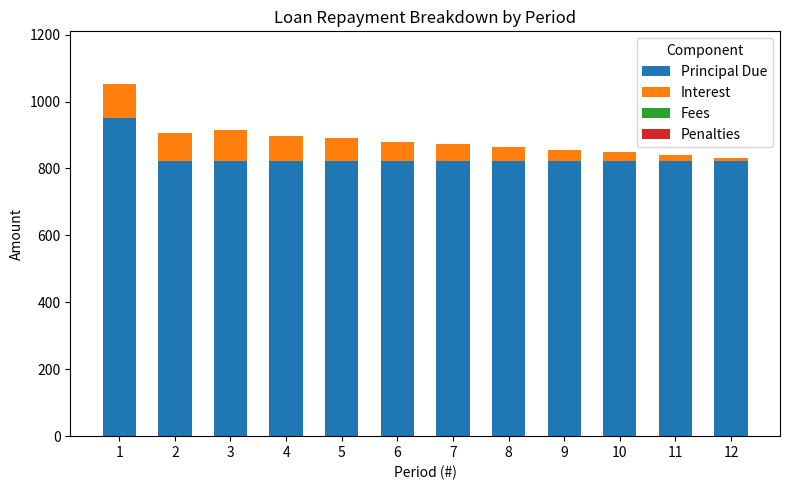

What is the total value across all series at 7?

873.0